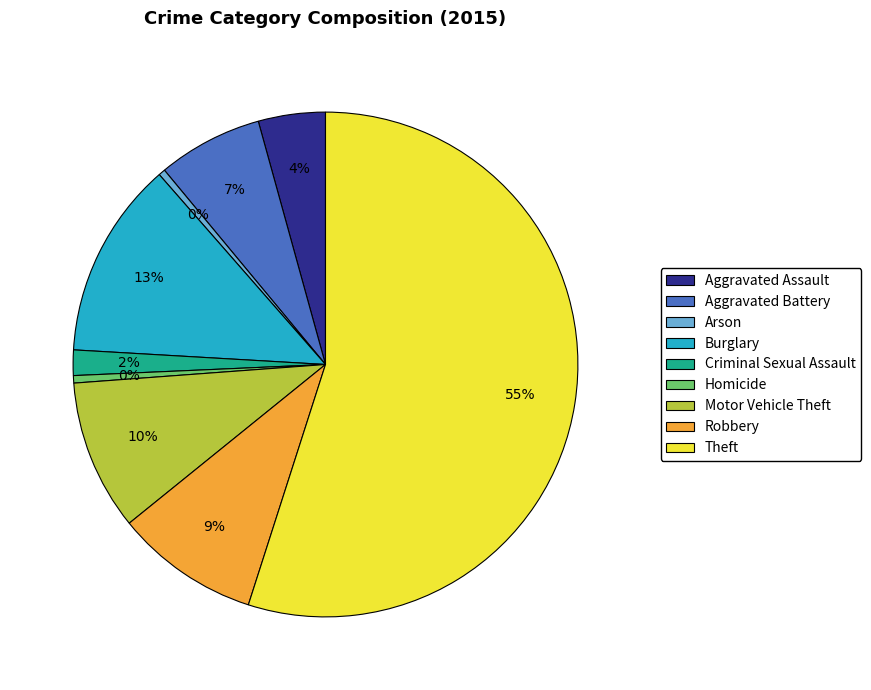

How many slices are in this pie chart?

9